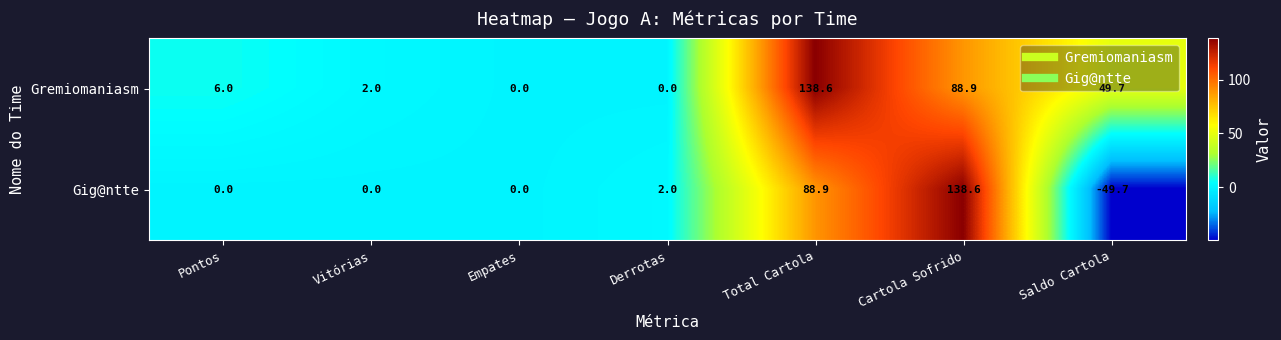

What is the smallest value displayed?

-49.7